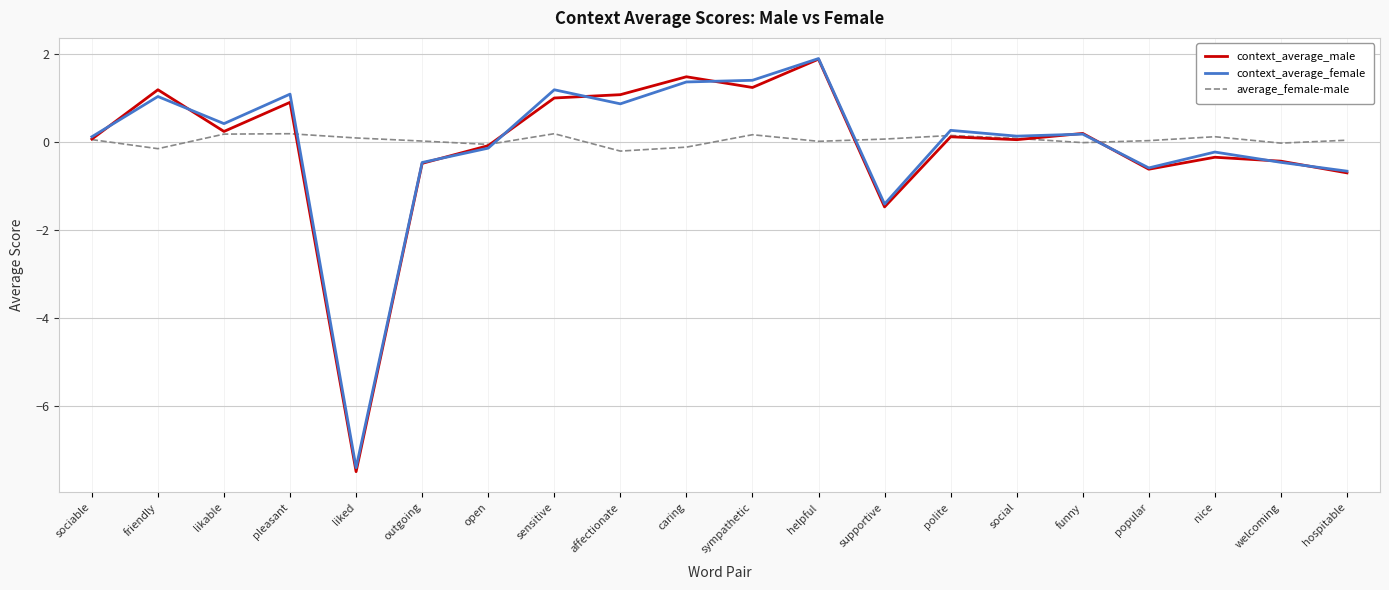

The value of context_average_female at affectionate is 0.9. True or false?

True